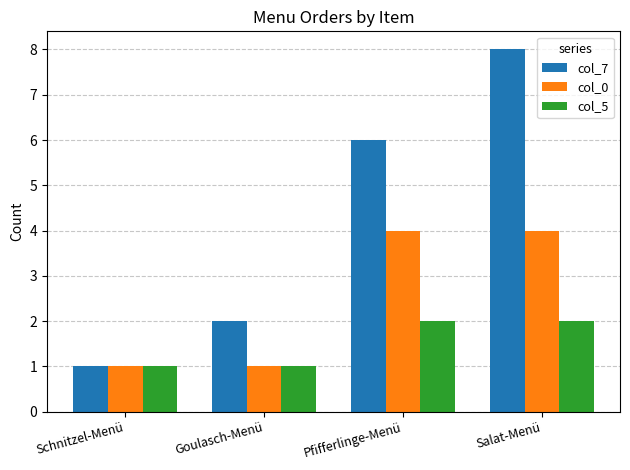

What is the label of the 1st bar from the right?

Salat-Menü